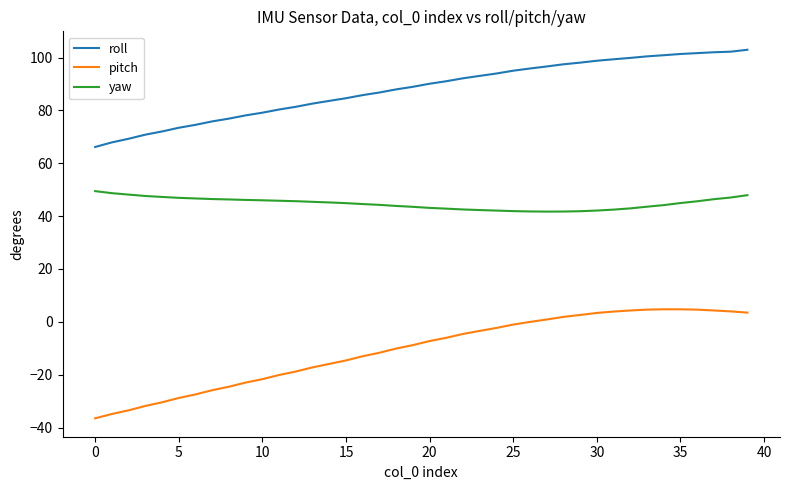

How many series are shown in this chart?

3